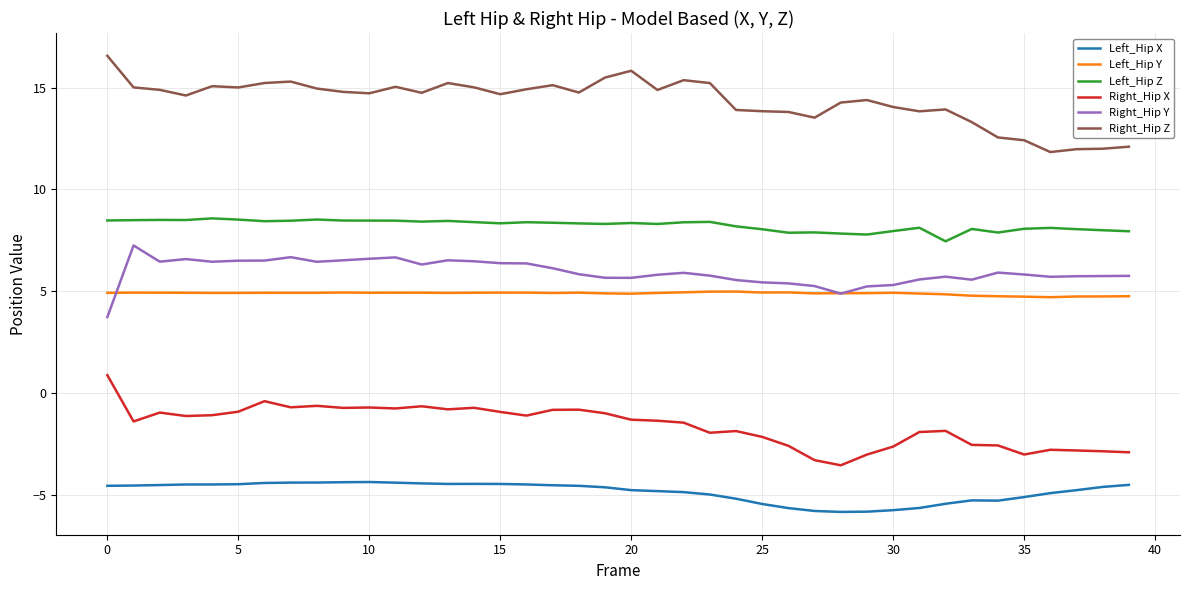

True or false: Right_Hip Z and Left_Hip Z cross at least once.

False